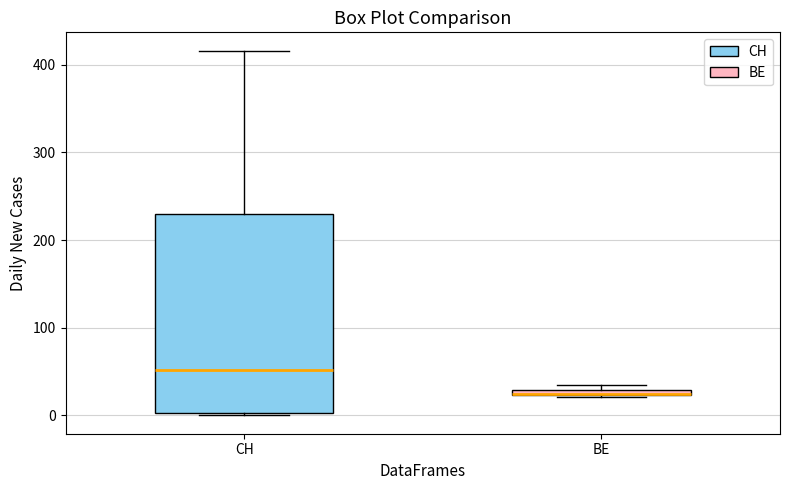

Comparing the boxes themselves (not the whiskers), which one is the tallest?

CH